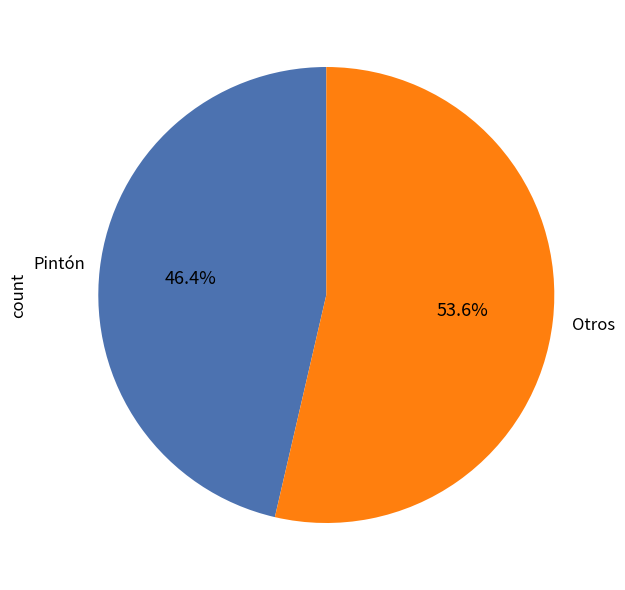

Is there any slice that represents more than half of the pie?

Yes